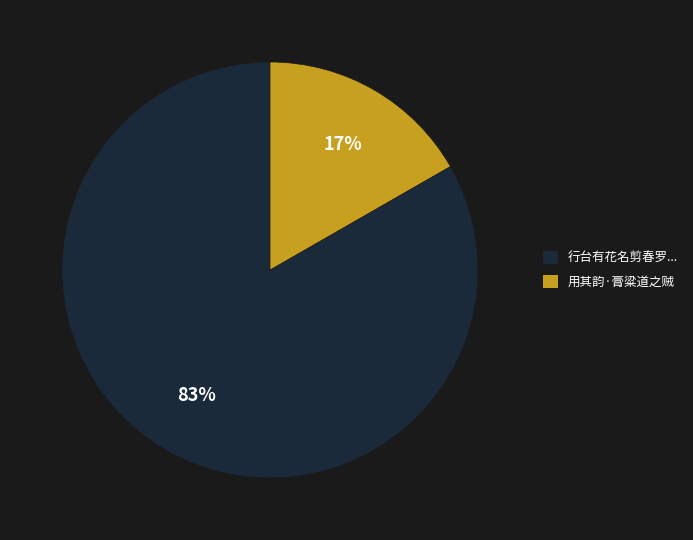

Count the number of slices in the pie.

2